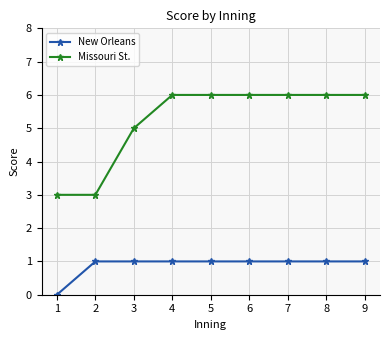

What is the difference between the second highest and second lowest values in the Missouri St. series?

3